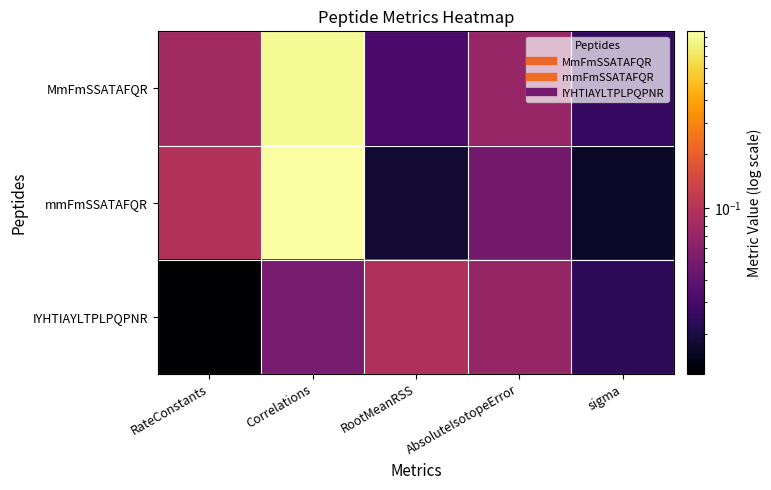

Which category has the lowest value across all series?

RateConstants